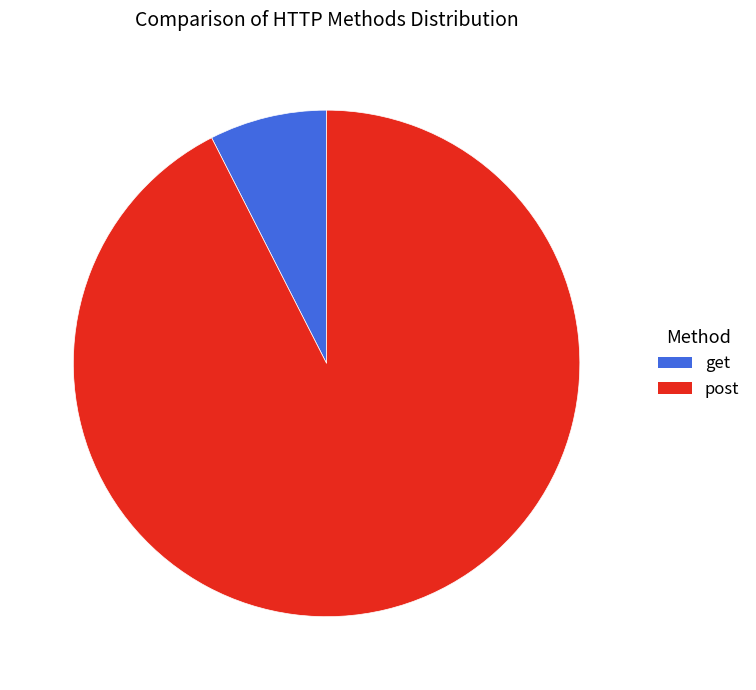

True or false: post accounts for 92% of the total.

True